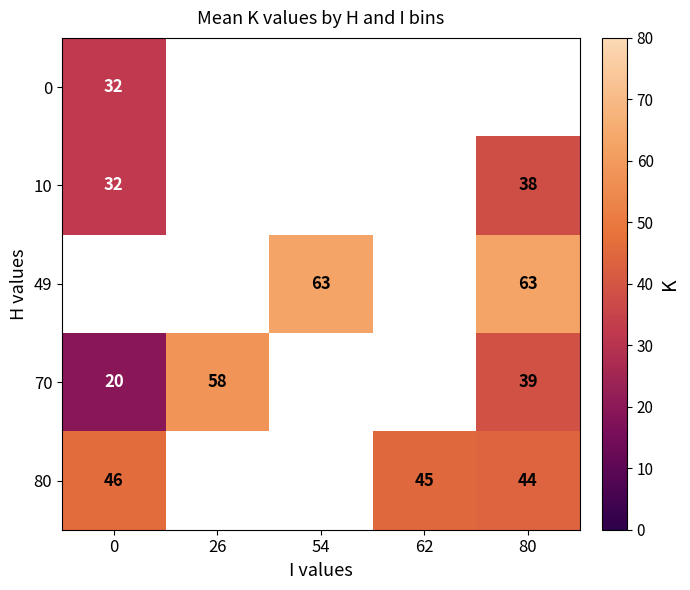

What is the sum of the 80 values at 80 and 62?

89